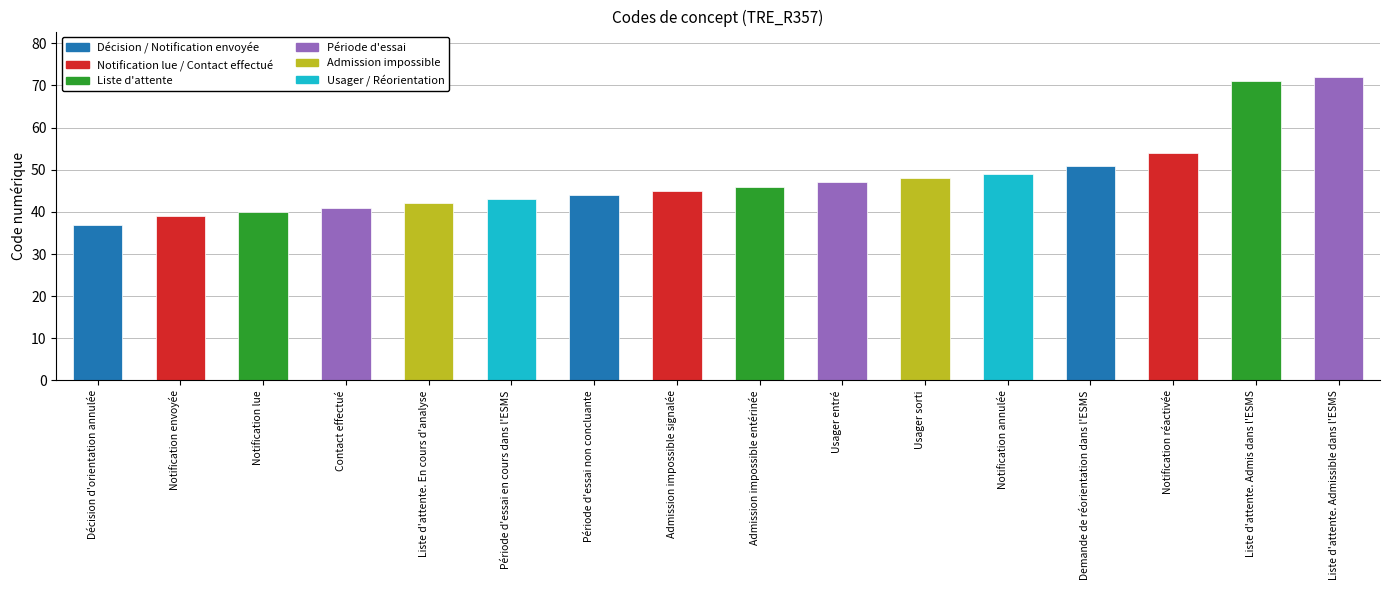

List the labels in order of value, largest first.

Liste d'attente. Admissible dans l'ESMS, Liste d'attente. Admis dans l'ESMS, Notification réactivée, Demande de réorientation dans l'ESMS, Notification annulée, Usager sorti, Usager entré, Admission impossible entérinée, Admission impossible signalée, Période d'essai non concluante, Période d'essai en cours dans l'ESMS, Liste d'attente. En cours d'analyse, Contact effectué, Notification lue, Notification envoyée, Décision d'orientation annulée